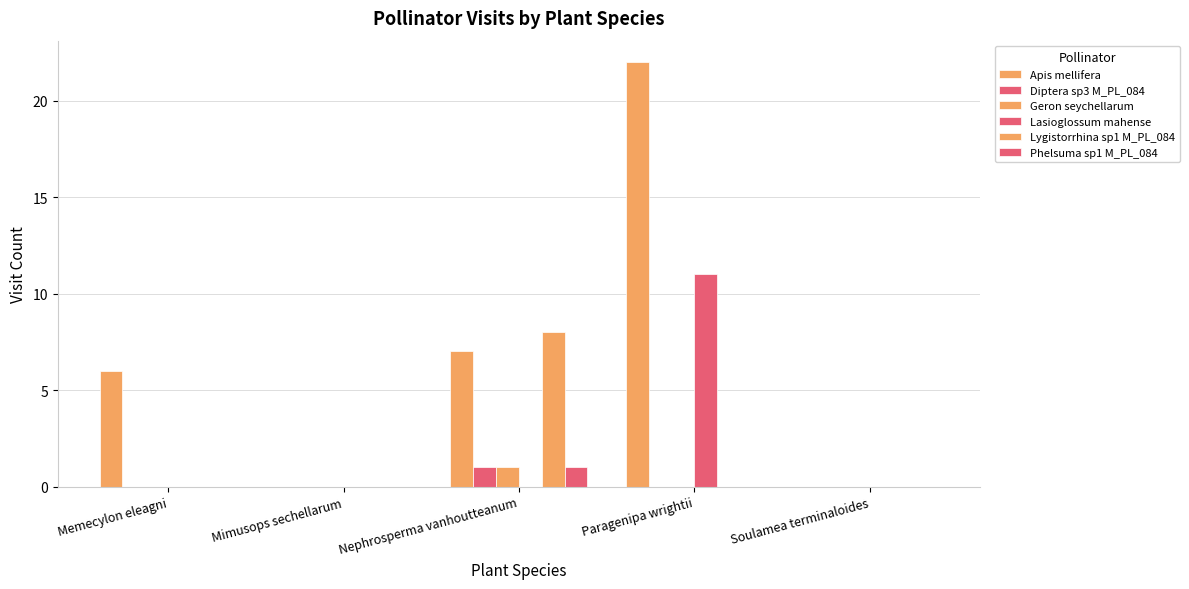

Reading left to right, extract all data points from this chart.

Apis mellifera: Memecylon eleagni=6	Mimusops sechellarum=0	Nephrosperma vanhoutteanum=7	Paragenipa wrightii=22	Soulamea terminaloides=0
Diptera sp3 M_PL_084: Memecylon eleagni=0	Mimusops sechellarum=0	Nephrosperma vanhoutteanum=1	Paragenipa wrightii=0	Soulamea terminaloides=0
Geron seychellarum: Memecylon eleagni=0	Mimusops sechellarum=0	Nephrosperma vanhoutteanum=1	Paragenipa wrightii=0	Soulamea terminaloides=0
Lasioglossum mahense: Memecylon eleagni=0	Mimusops sechellarum=0	Nephrosperma vanhoutteanum=0	Paragenipa wrightii=11	Soulamea terminaloides=0
Lygistorrhina sp1 M_PL_084: Memecylon eleagni=0	Mimusops sechellarum=0	Nephrosperma vanhoutteanum=8	Paragenipa wrightii=0	Soulamea terminaloides=0
Phelsuma sp1 M_PL_084: Memecylon eleagni=0	Mimusops sechellarum=0	Nephrosperma vanhoutteanum=1	Paragenipa wrightii=0	Soulamea terminaloides=0